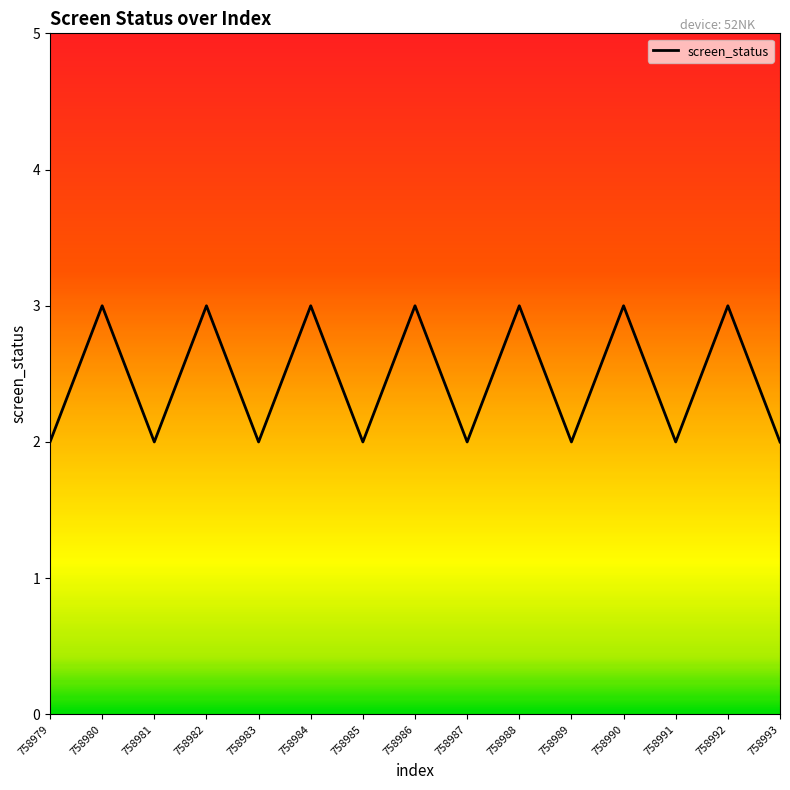

What is the maximum value shown in the chart?

3